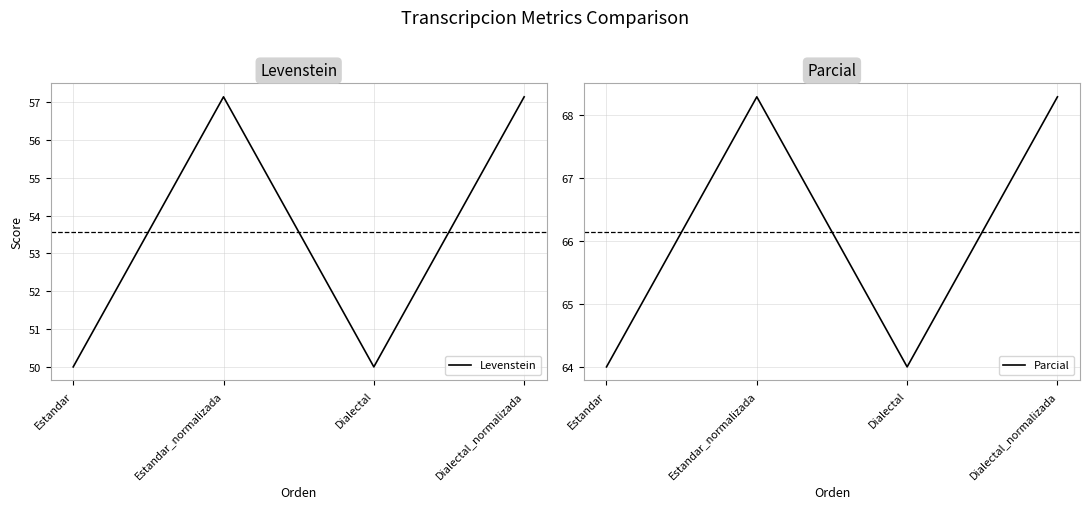

At which category is the sum across all series the highest?

Estandar_normalizada